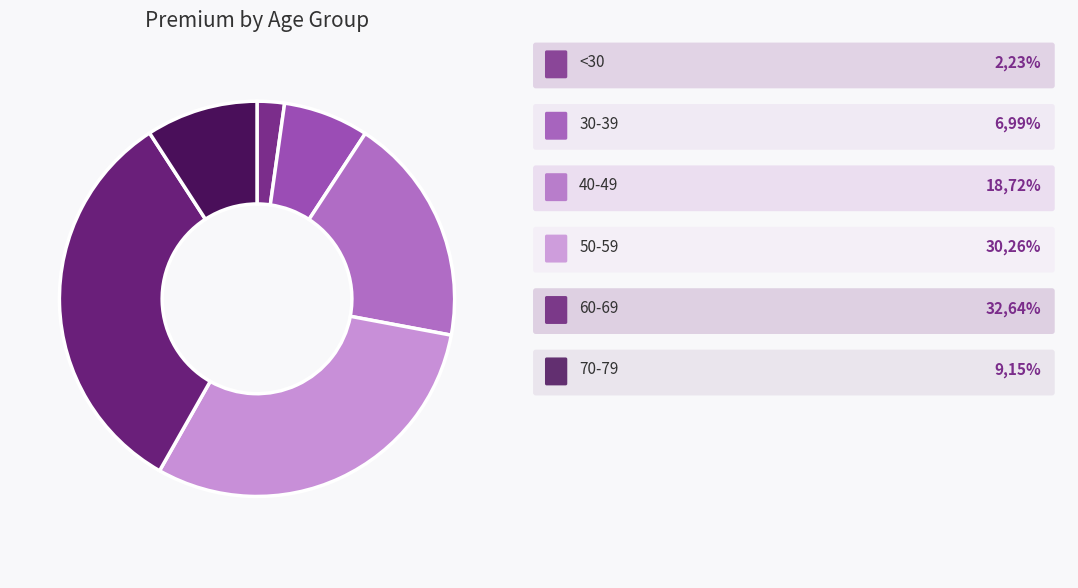

Rank the categories by value from highest to lowest.

60-69, 50-59, 40-49, 70-79, 30-39, <30